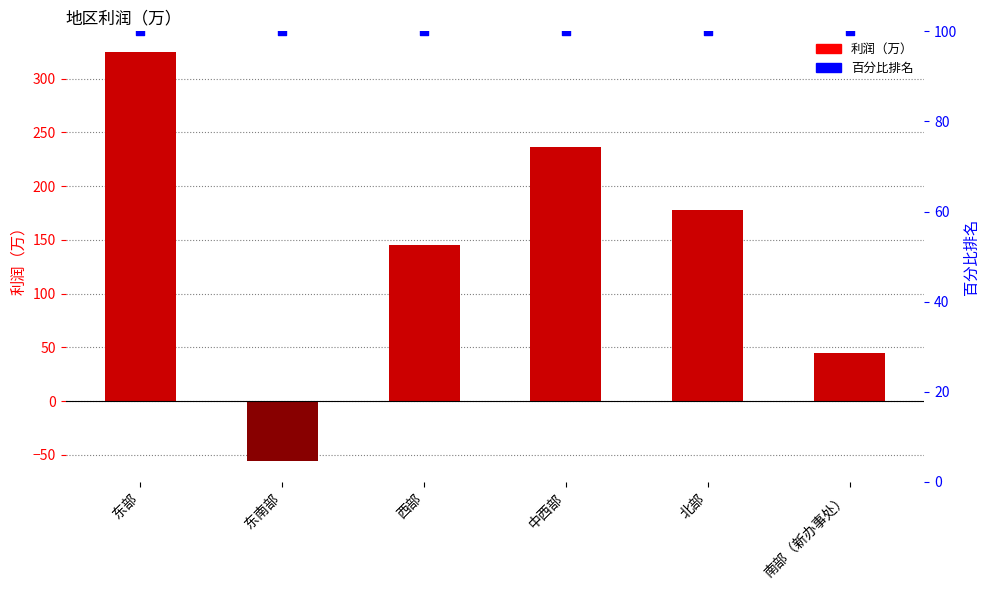

What is the total value across all series at 东南部?

44